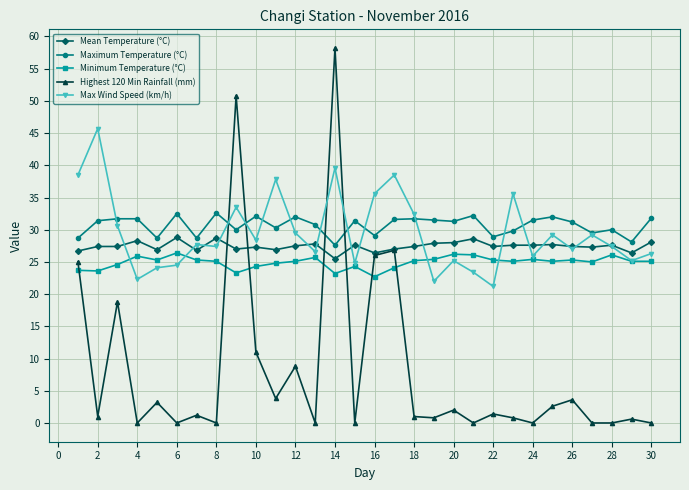

True or false: Max Wind Speed (km/h) and Mean Temperature (°C) cross at least once.

True